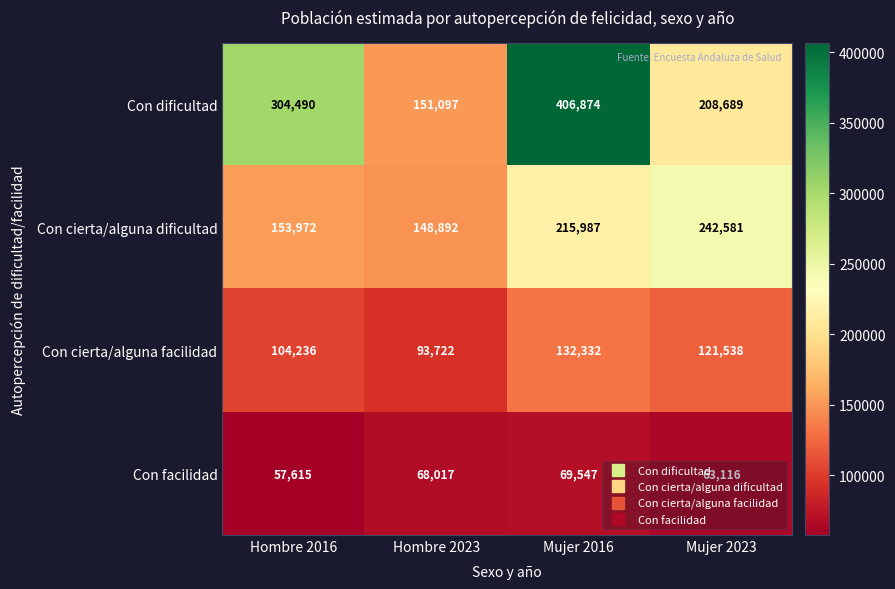

At which label is Con facilidad closest to 63581?

Mujer 2023